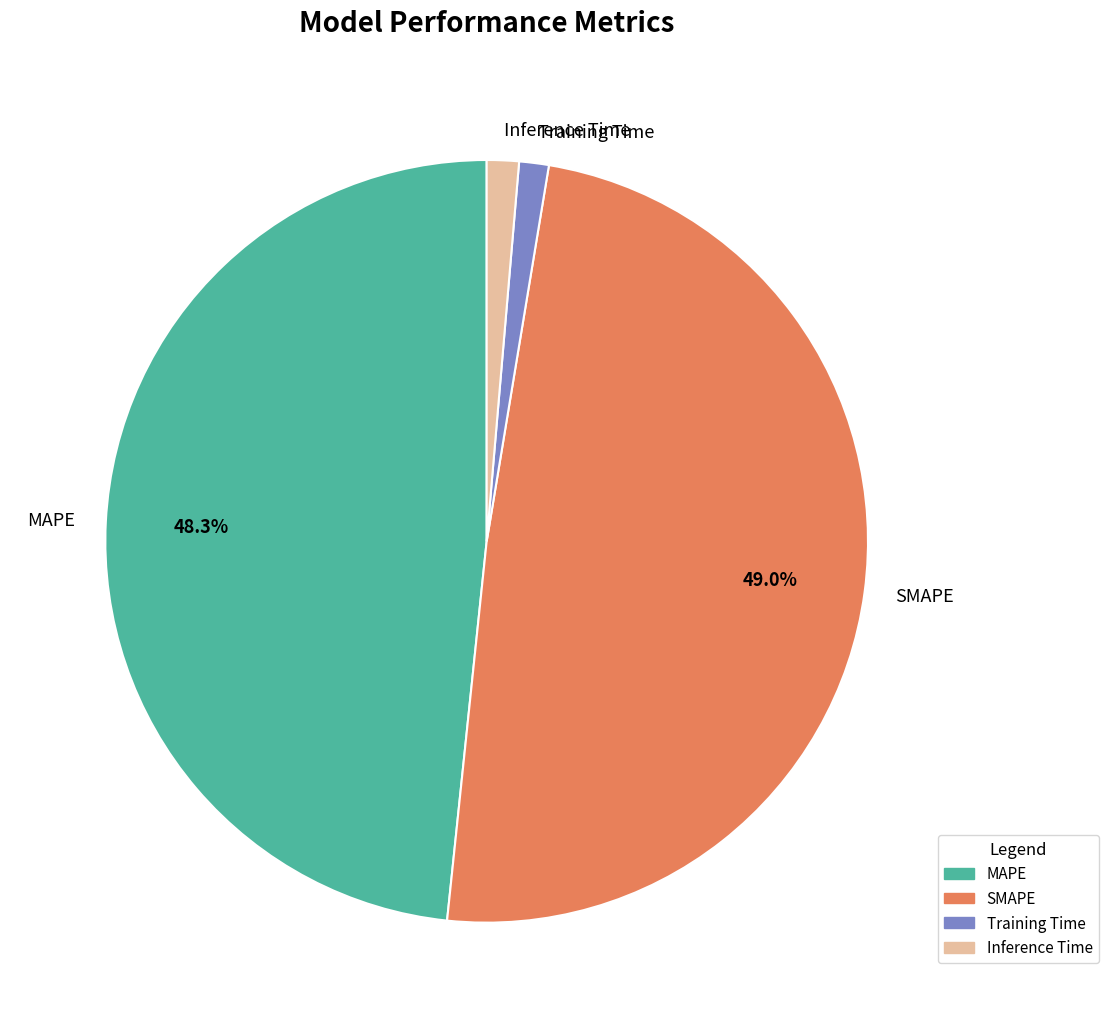

To the nearest percent, what is the combined percentage of MAPE and SMAPE?

97%